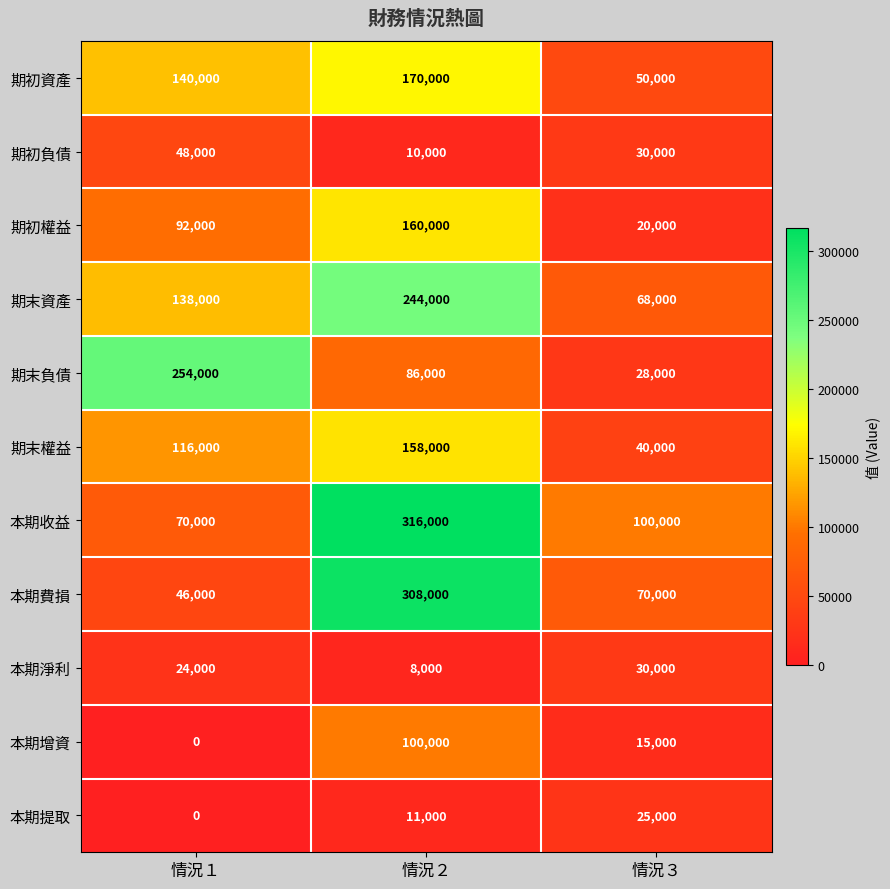

What is the total value across all series at 情況３?

476000